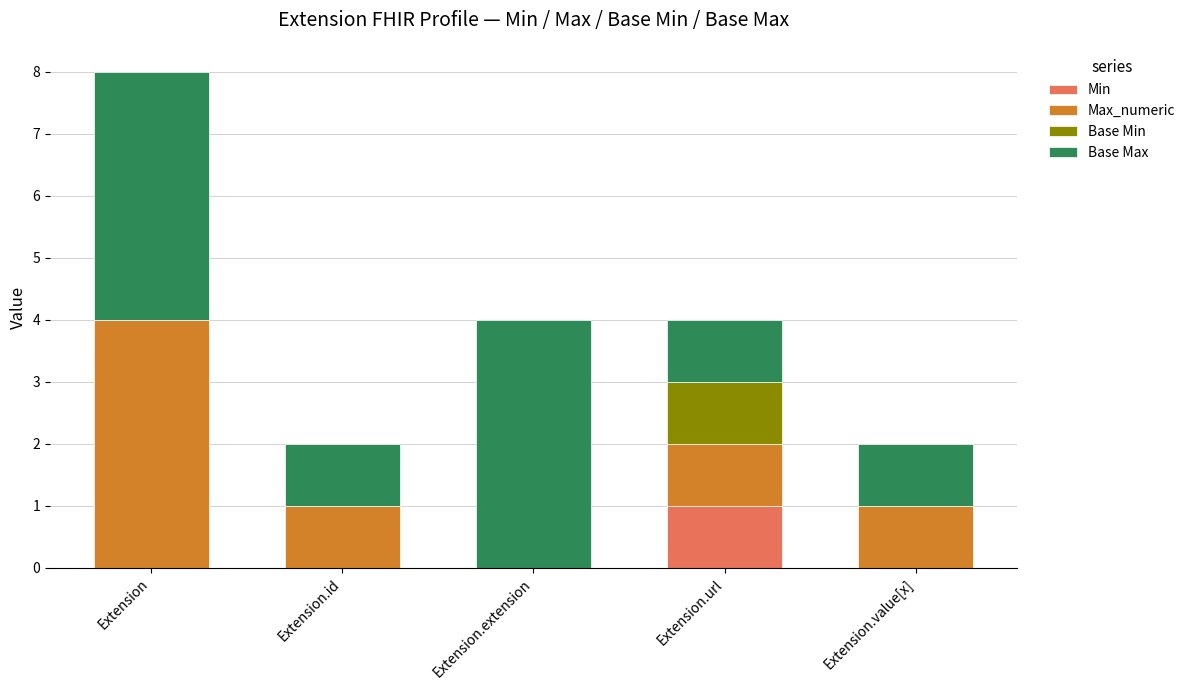

Are the bars horizontal?

No